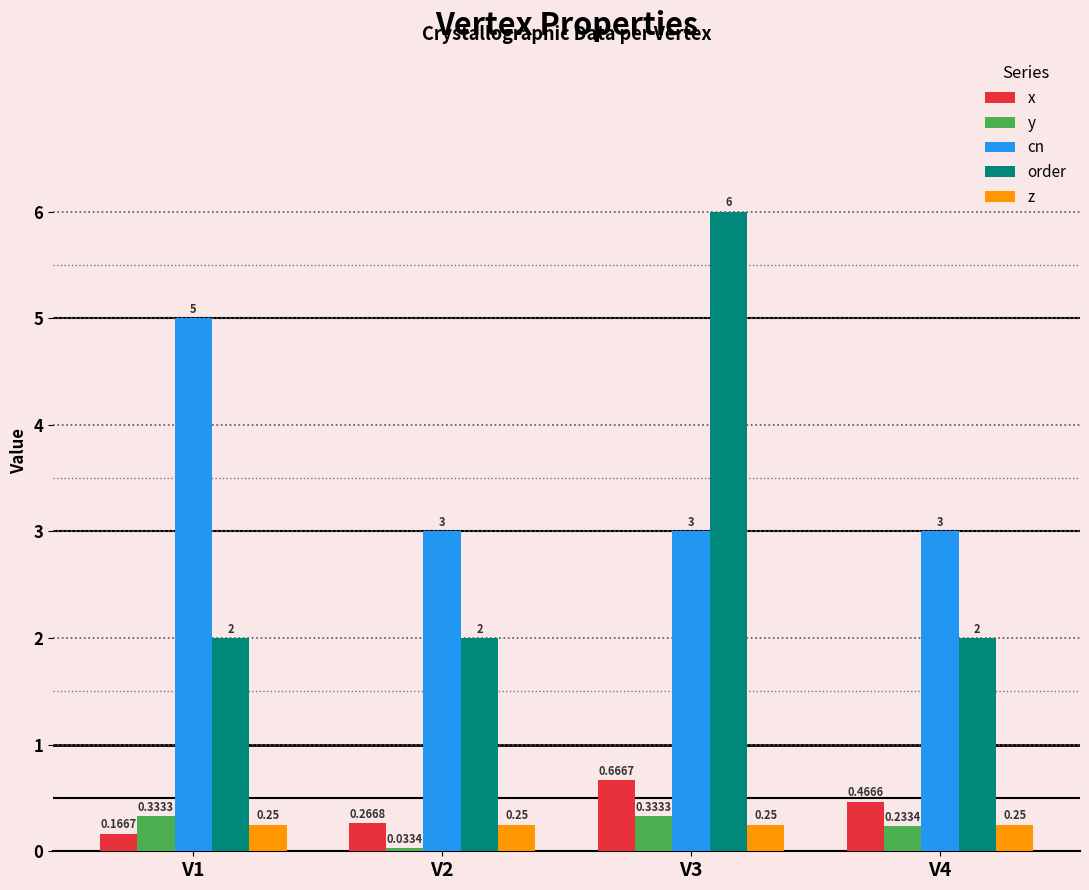

What is the sum of the cn values at V1 and V4?

8.0